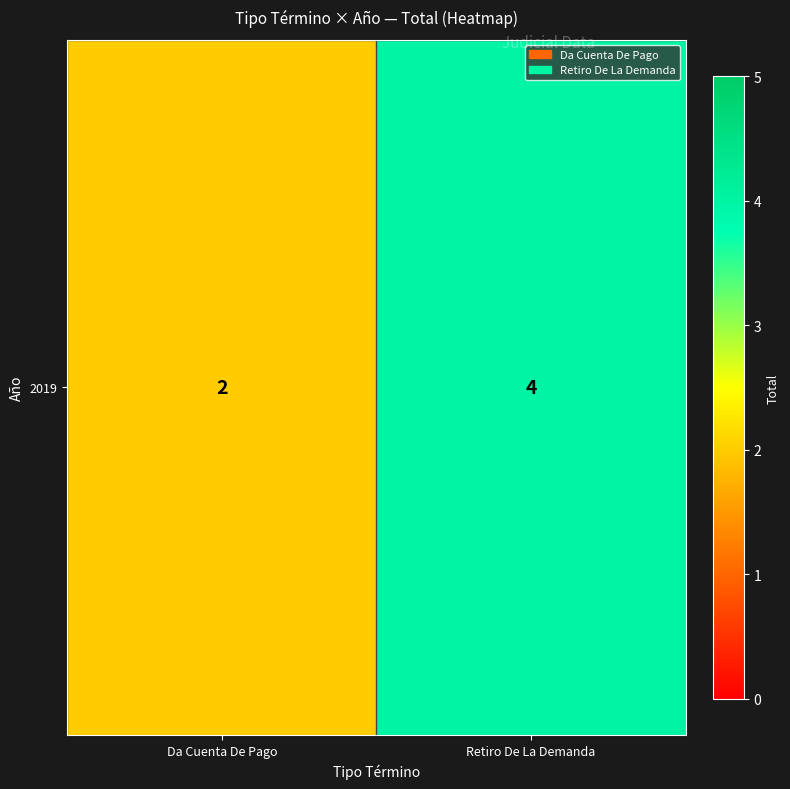

List the labels in order of value, smallest first.

Da Cuenta De Pago, Retiro De La Demanda